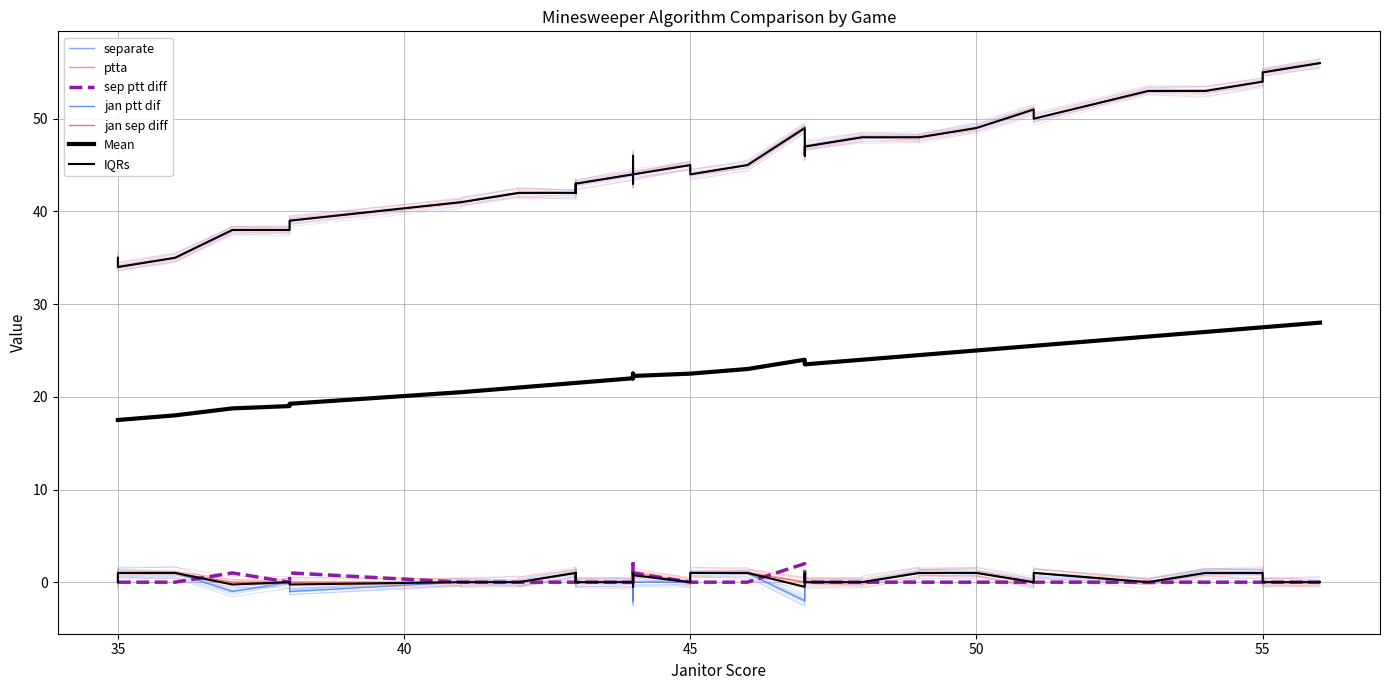

What is the difference between the maximum and second lowest values in the ptta series?

21